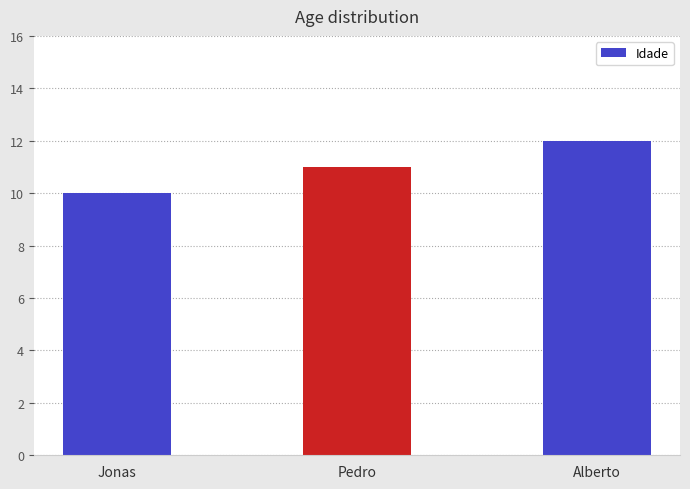

Count the number of categories in the chart.

3